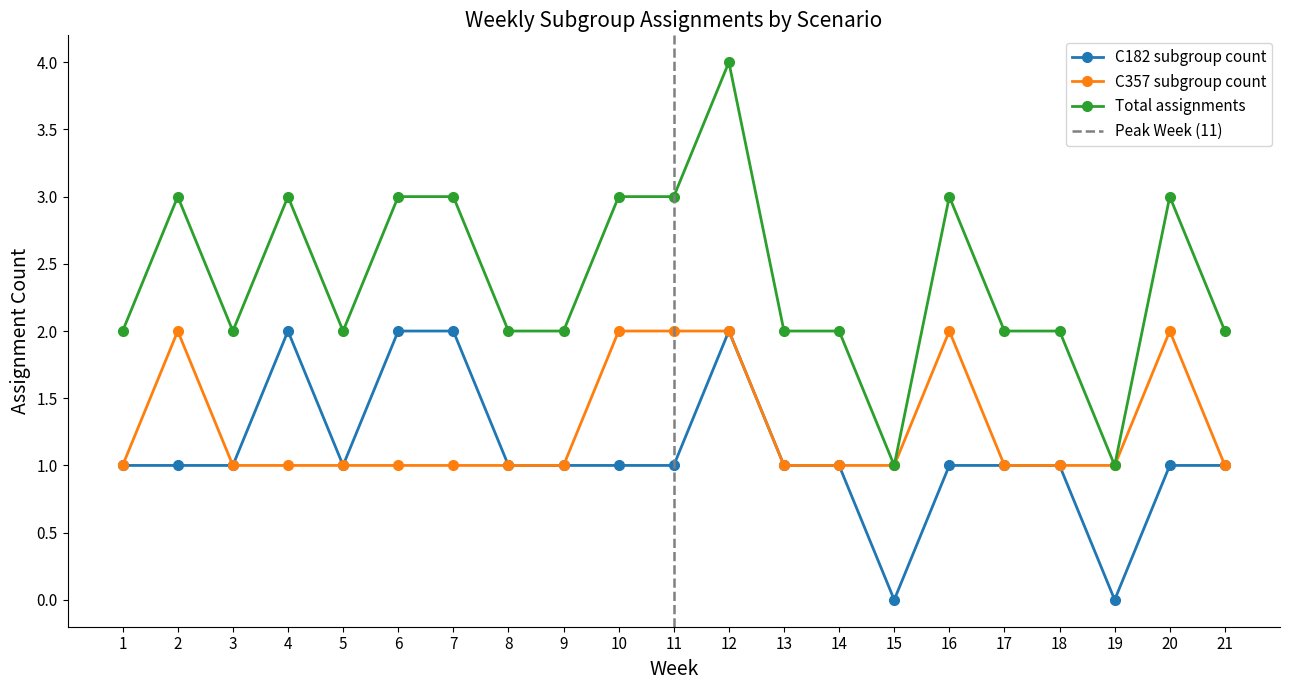

At which category is the sum across all series the highest?

12